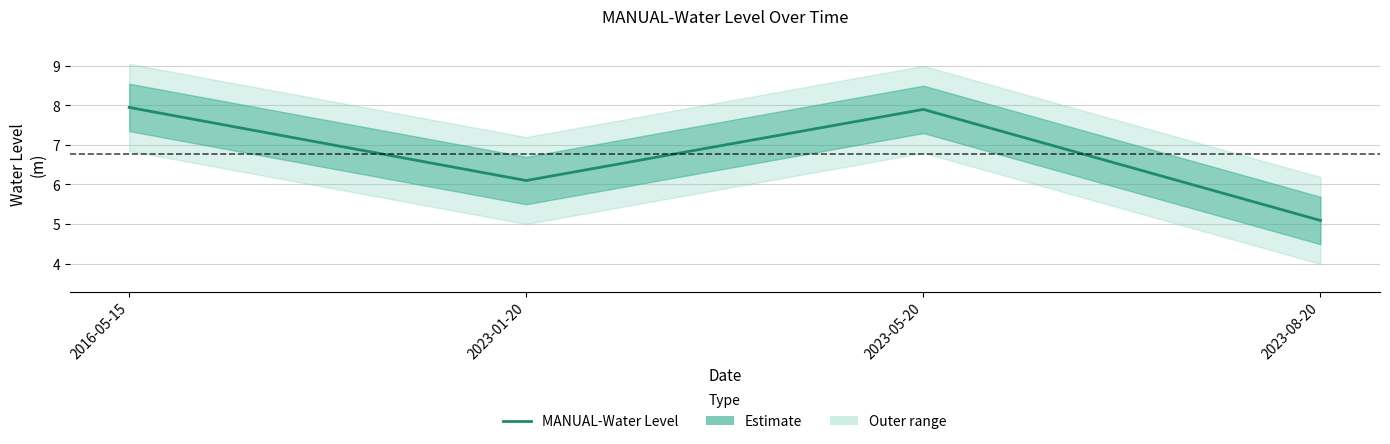

What position from the right is 2016-05-15?

4